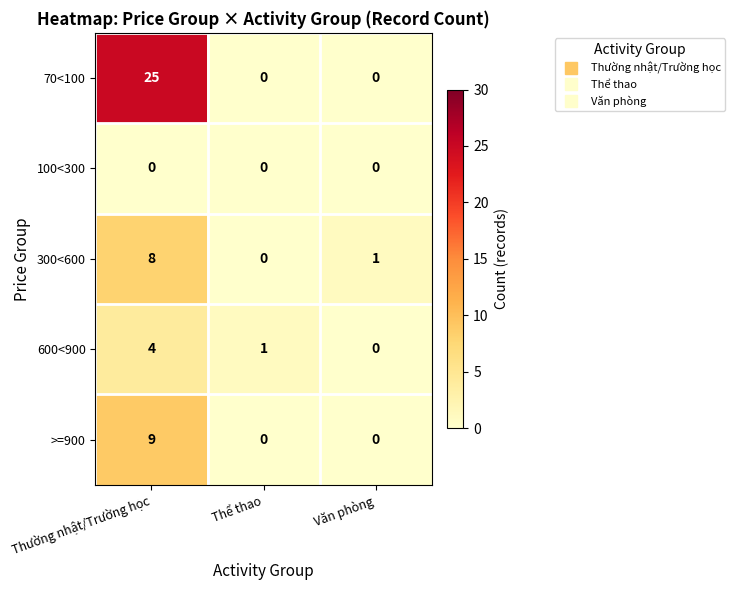

What is the sum of all 600<900 values?

5